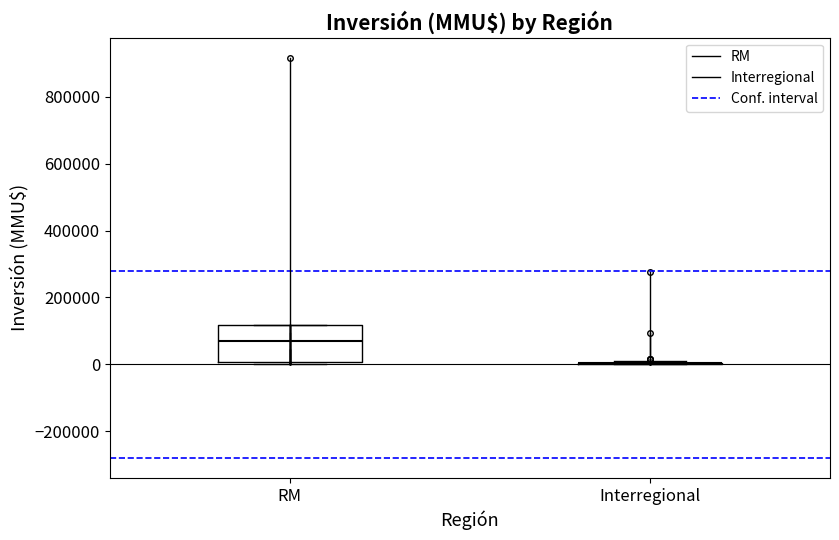

Which box is the tallest, from its lower edge to its upper edge?

RM